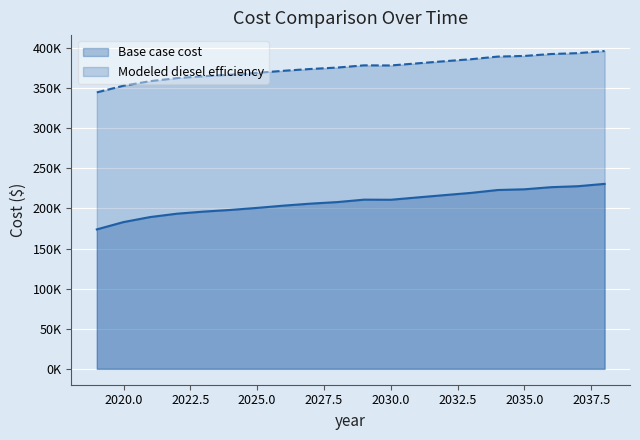

The value of Modeled diesel efficiency at 2025 is 369083.6. True or false?

True